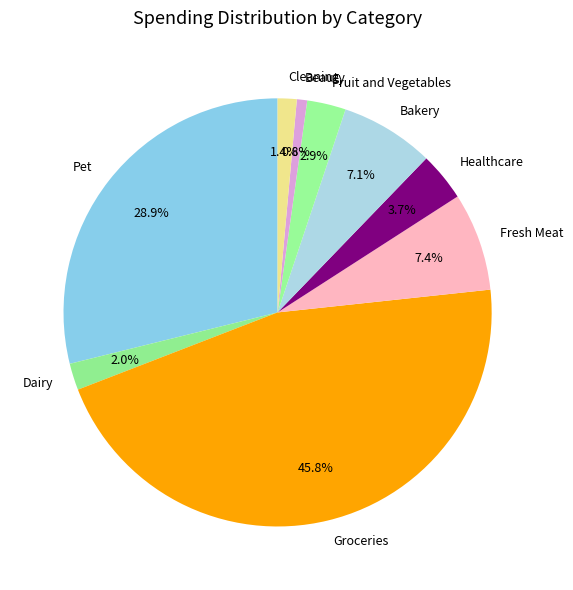

Do Fresh Meat and Dairy together represent more than half of the pie?

No